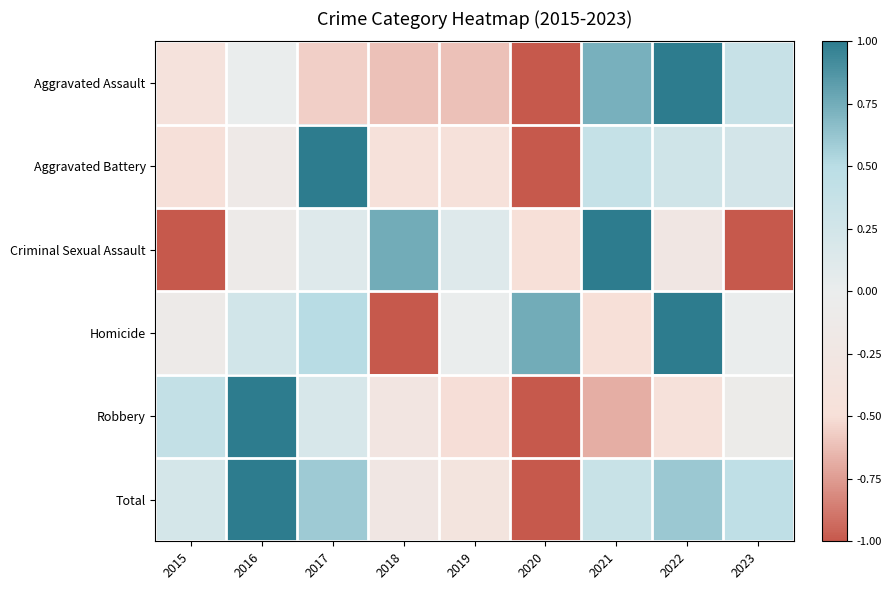

How many distinct data groups are displayed?

6